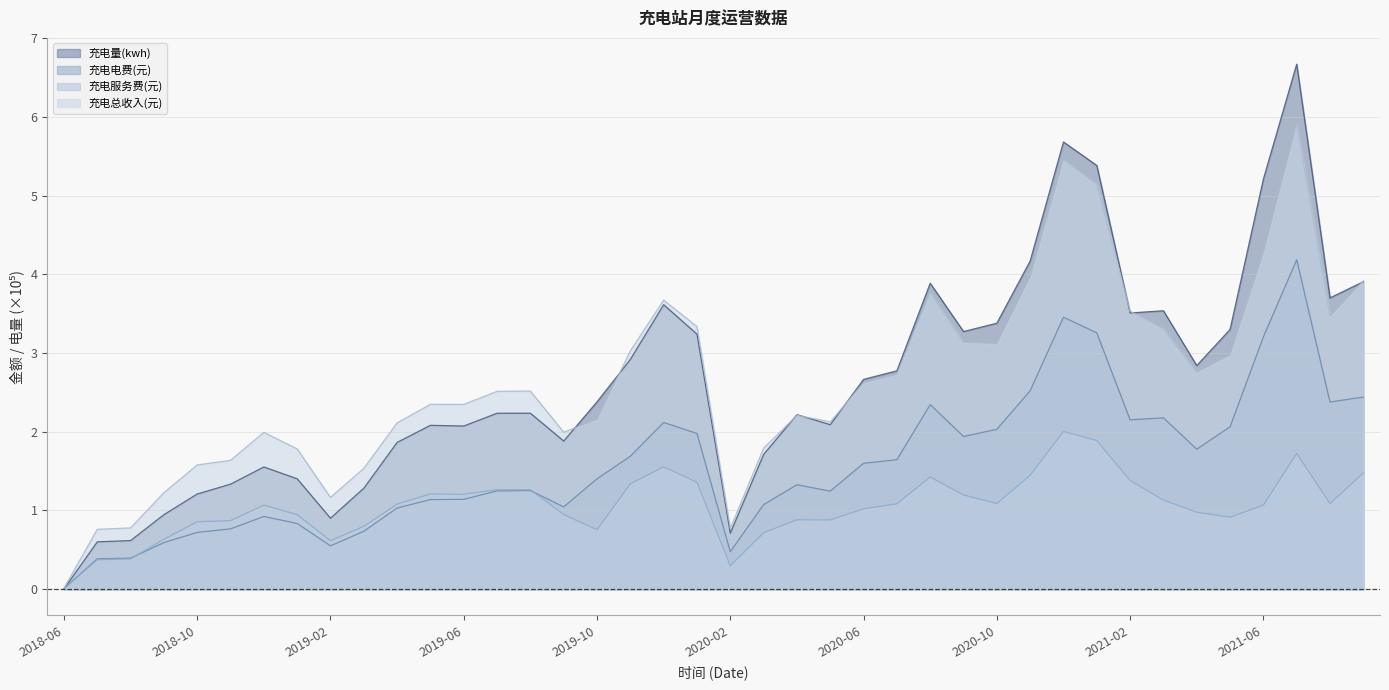

Reading left to right, extract all data points from this chart.

充电量(kwh): 2018-06=0.0	2018-07=0.6	2018-08=0.6	2018-09=0.9	2018-10=1.2	2018-11=1.3	2018-12=1.6	2019-01=1.4	2019-02=0.9	2019-03=1.3	2019-04=1.9	2019-05=2.1	2019-06=2.1	2019-07=2.2	2019-08=2.2	2019-09=1.9	2019-10=2.4	2019-11=2.9	2019-12=3.6	2020-01=3.2	2020-02=0.7	2020-03=1.7	2020-04=2.2	2020-05=2.1	2020-06=2.7	2020-07=2.8	2020-08=3.9	2020-09=3.3	2020-10=3.4	2020-11=4.2	2020-12=5.7	2021-01=5.4	2021-02=3.5	2021-03=3.5	2021-04=2.8	2021-05=3.3	2021-06=5.2	2021-07=6.7	2021-08=3.7	2021-09=3.9
充电电费(元): 2018-06=0.0	2018-07=0.4	2018-08=0.4	2018-09=0.6	2018-10=0.7	2018-11=0.8	2018-12=0.9	2019-01=0.8	2019-02=0.6	2019-03=0.7	2019-04=1.0	2019-05=1.1	2019-06=1.1	2019-07=1.2	2019-08=1.3	2019-09=1.0	2019-10=1.4	2019-11=1.7	2019-12=2.1	2020-01=2.0	2020-02=0.5	2020-03=1.1	2020-04=1.3	2020-05=1.2	2020-06=1.6	2020-07=1.6	2020-08=2.3	2020-09=1.9	2020-10=2.0	2020-11=2.5	2020-12=3.5	2021-01=3.3	2021-02=2.2	2021-03=2.2	2021-04=1.8	2021-05=2.1	2021-06=3.2	2021-07=4.2	2021-08=2.4	2021-09=2.4
充电服务费(元): 2018-06=0.0	2018-07=0.4	2018-08=0.4	2018-09=0.6	2018-10=0.9	2018-11=0.9	2018-12=1.1	2019-01=0.9	2019-02=0.6	2019-03=0.8	2019-04=1.1	2019-05=1.2	2019-06=1.2	2019-07=1.3	2019-08=1.3	2019-09=0.9	2019-10=0.8	2019-11=1.3	2019-12=1.6	2020-01=1.4	2020-02=0.3	2020-03=0.7	2020-04=0.9	2020-05=0.9	2020-06=1.0	2020-07=1.1	2020-08=1.4	2020-09=1.2	2020-10=1.1	2020-11=1.4	2020-12=2.0	2021-01=1.9	2021-02=1.4	2021-03=1.1	2021-04=1.0	2021-05=0.9	2021-06=1.1	2021-07=1.7	2021-08=1.1	2021-09=1.5
充电总收入(元): 2018-06=0.0	2018-07=0.8	2018-08=0.8	2018-09=1.2	2018-10=1.6	2018-11=1.6	2018-12=2.0	2019-01=1.8	2019-02=1.2	2019-03=1.5	2019-04=2.1	2019-05=2.3	2019-06=2.3	2019-07=2.5	2019-08=2.5	2019-09=2.0	2019-10=2.2	2019-11=3.0	2019-12=3.7	2020-01=3.3	2020-02=0.8	2020-03=1.8	2020-04=2.2	2020-05=2.1	2020-06=2.6	2020-07=2.7	2020-08=3.8	2020-09=3.1	2020-10=3.1	2020-11=4.0	2020-12=5.5	2021-01=5.1	2021-02=3.5	2021-03=3.3	2021-04=2.8	2021-05=3.0	2021-06=4.3	2021-07=5.9	2021-08=3.5	2021-09=3.9